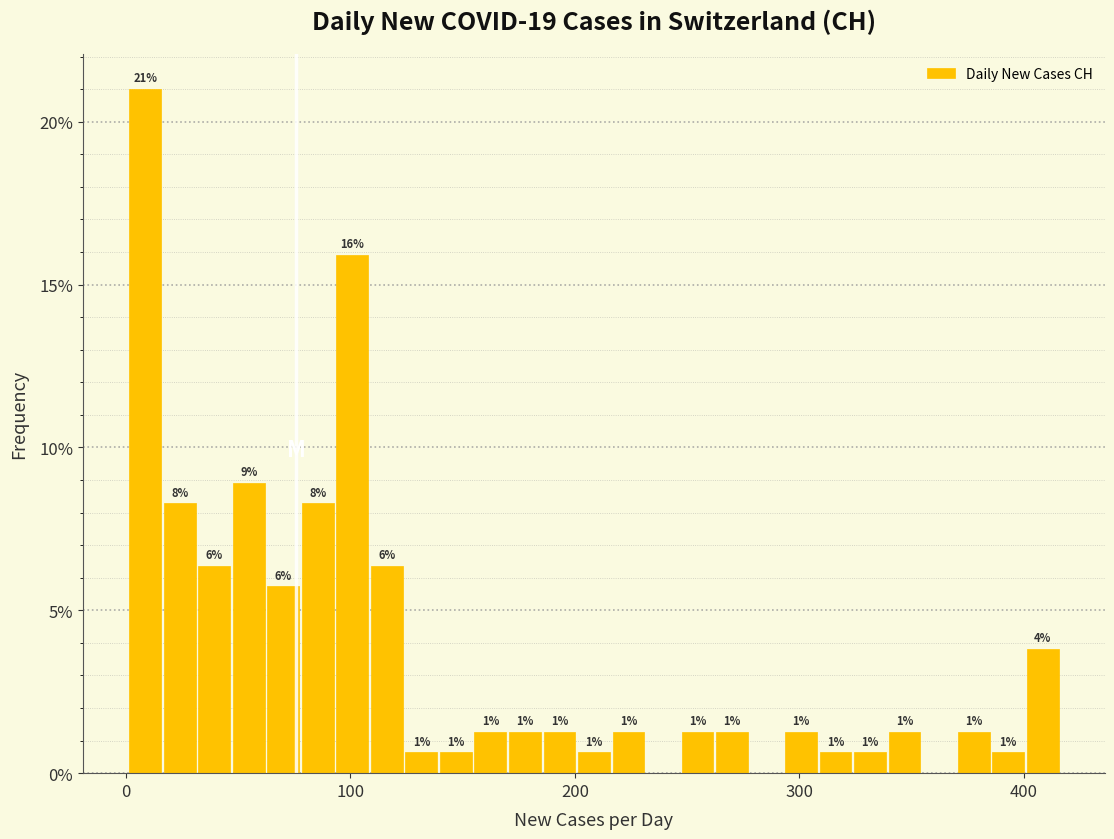

Read against the x-axis, roughly where is the centre of the tallest bar?

10